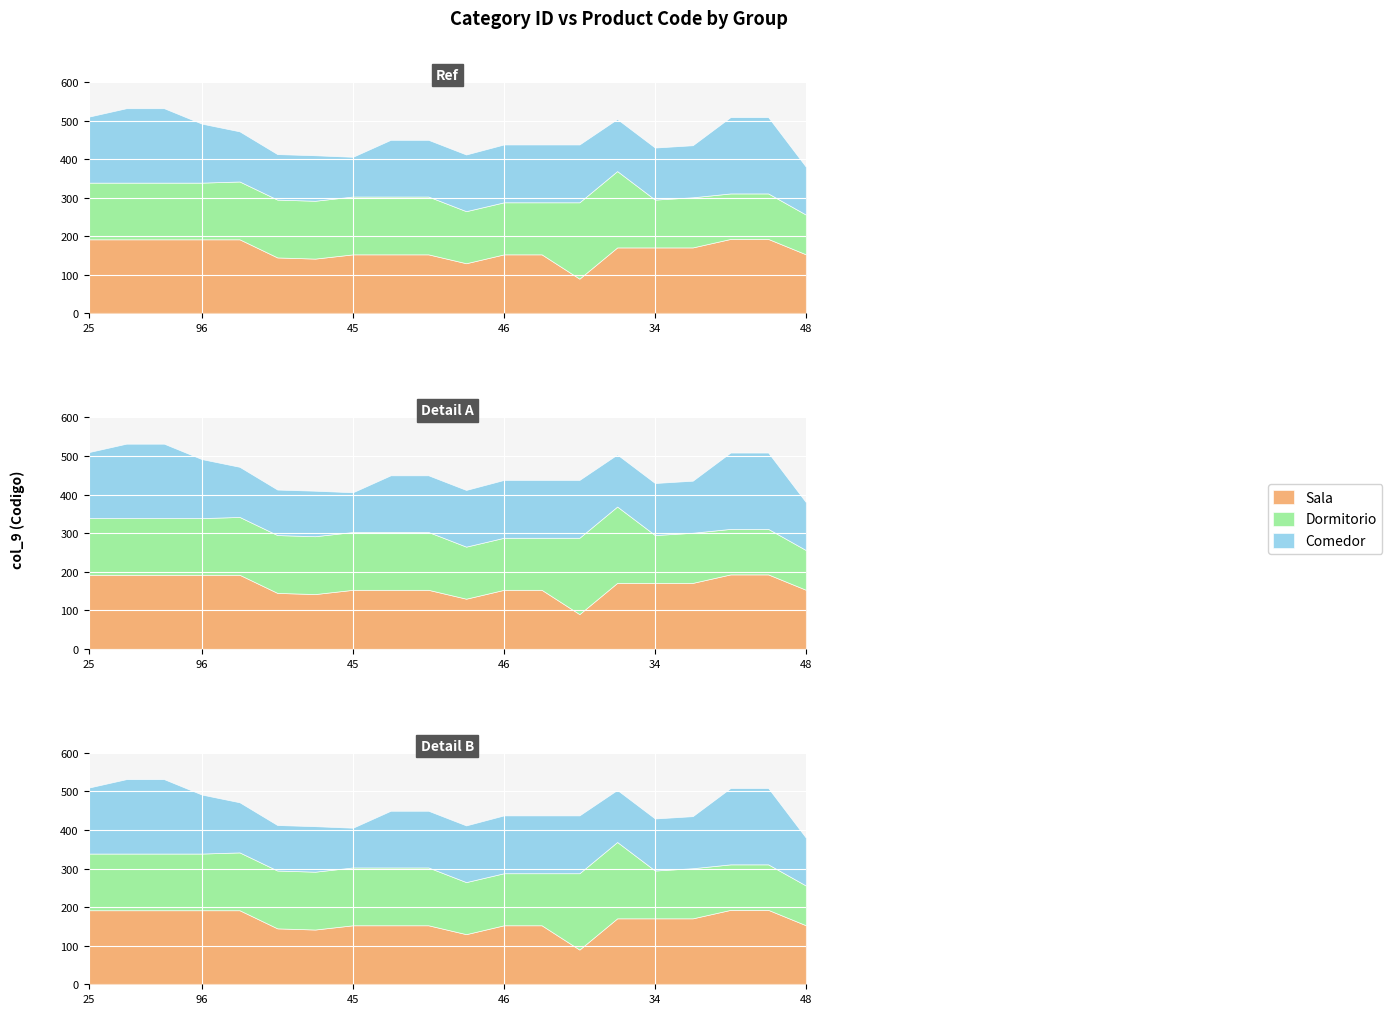

Is it true that Comedor equals 135 at 34?

True